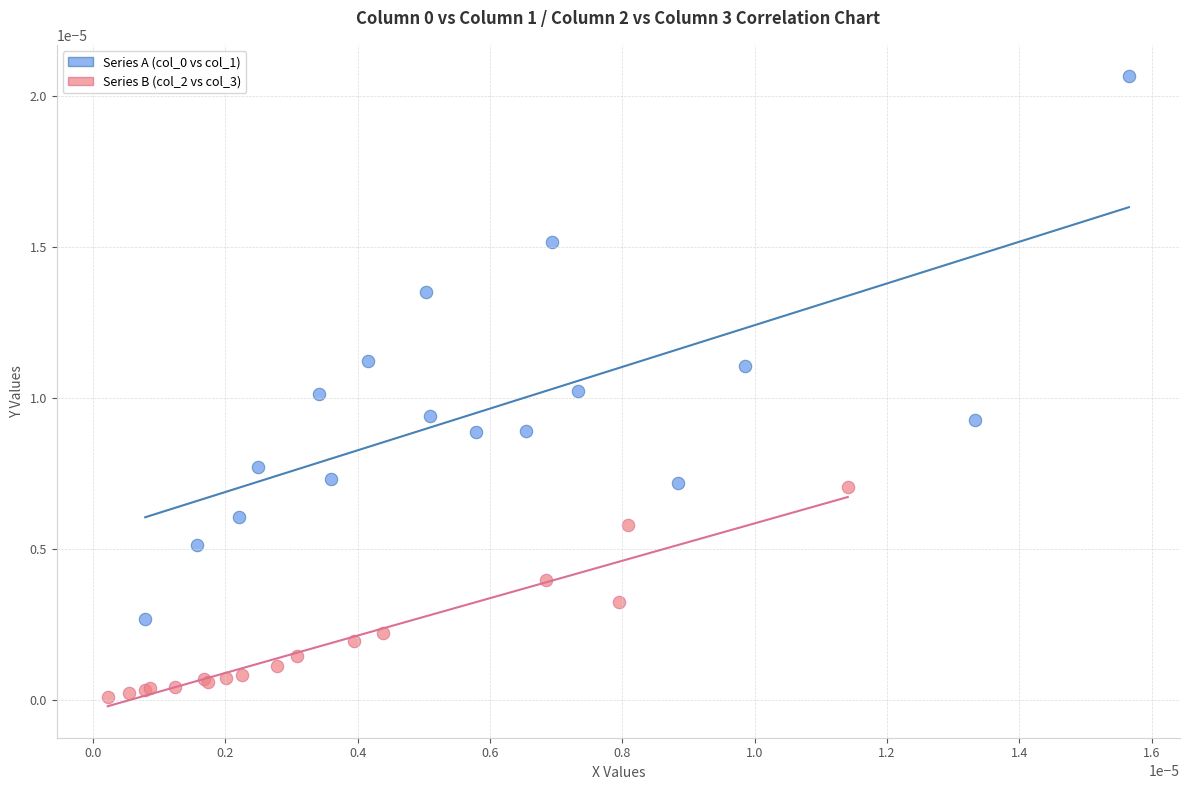

Which series reaches the minimum Y coordinate?

Series B (col_2 vs col_3)